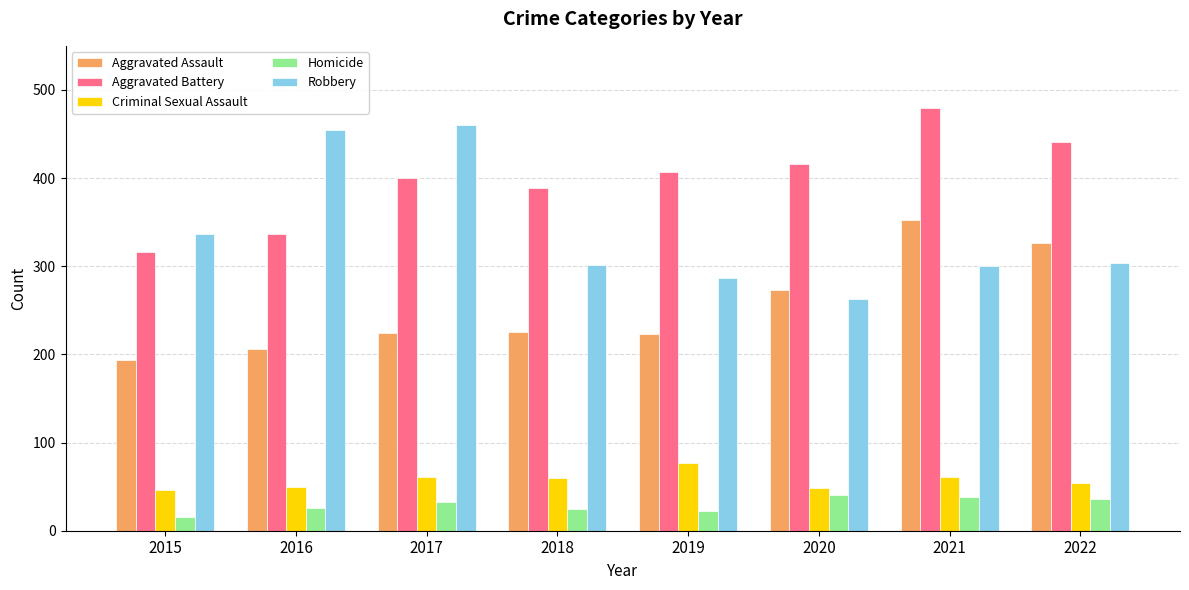

What is the spread (max minus min) of values at 2015?

322